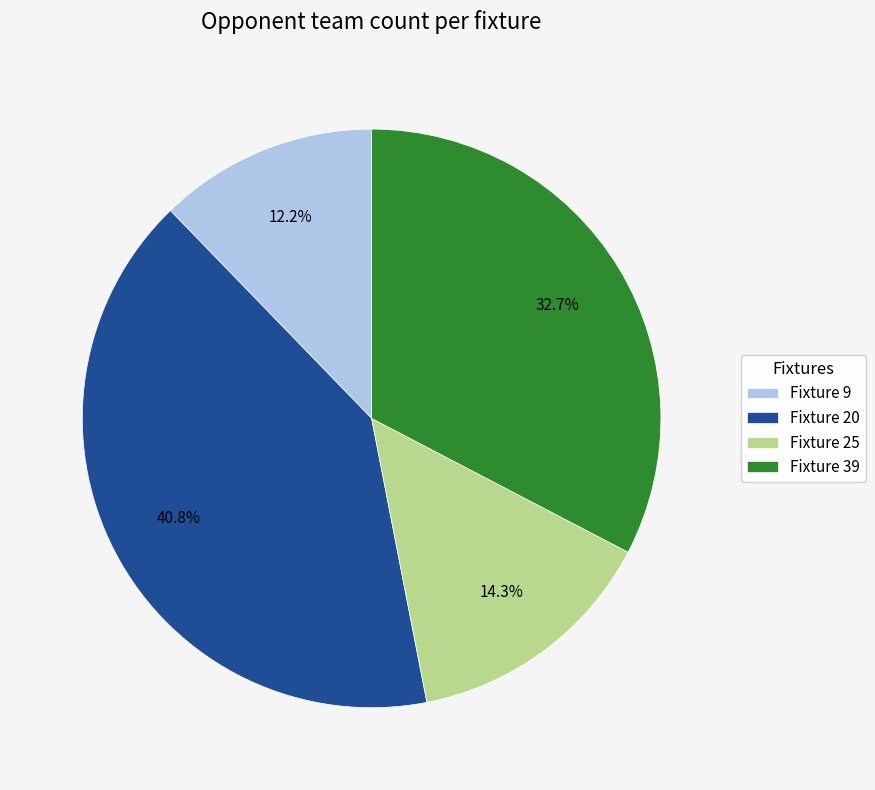

How many segments does this pie chart have?

4